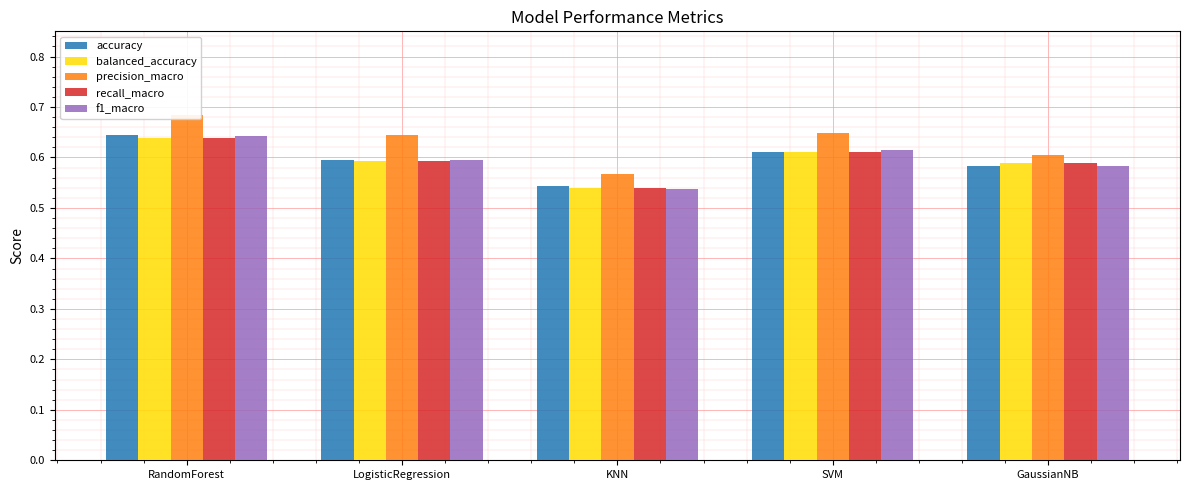

At which category is the sum across all series the highest?

RandomForest